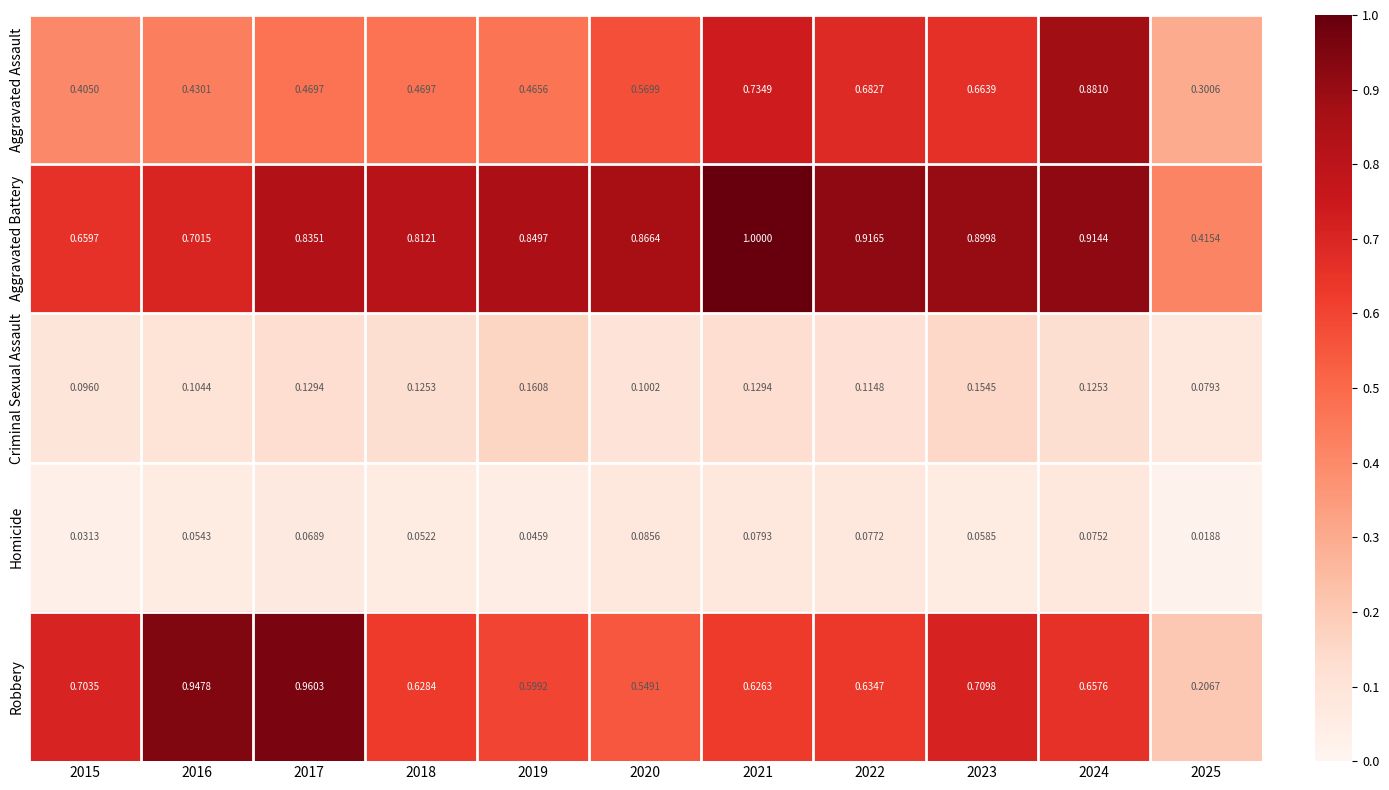

Rank the series at 2021 from highest to lowest value.

Aggravated Battery, Aggravated Assault, Robbery, Criminal Sexual Assault, Homicide